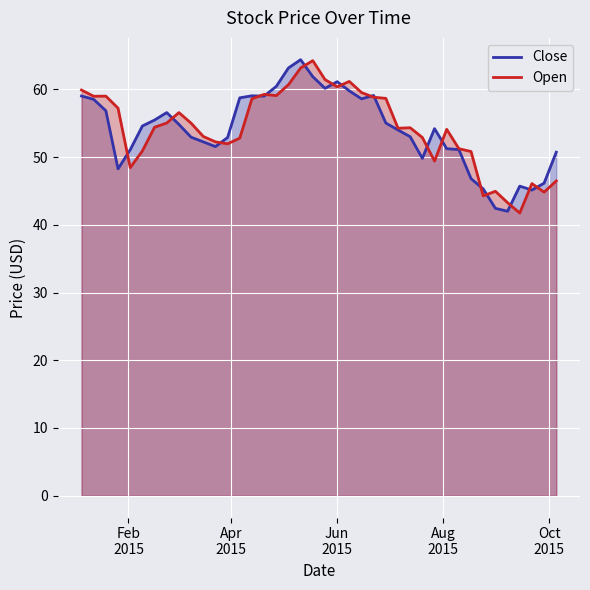

How many categories are shown in the chart?

40